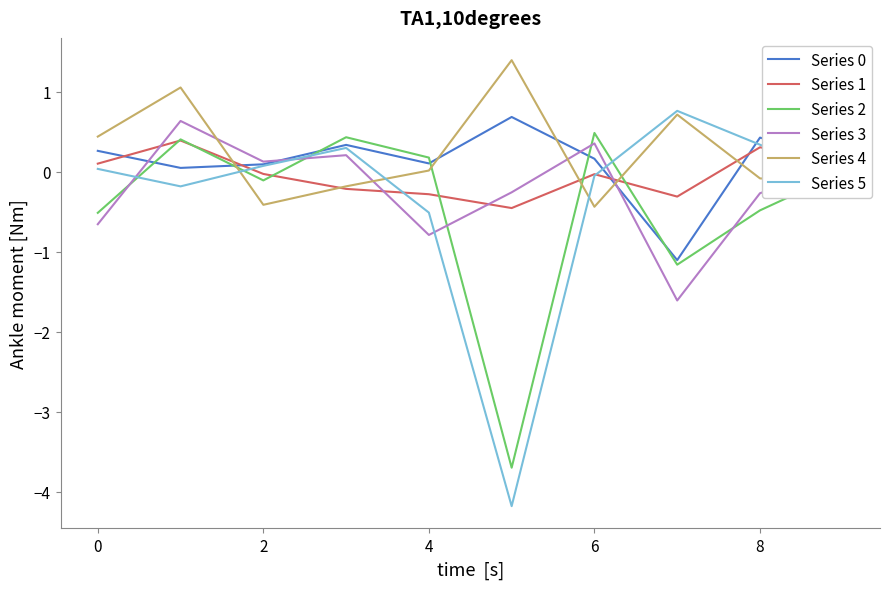

Which series has the widest spread of values?

Series 5